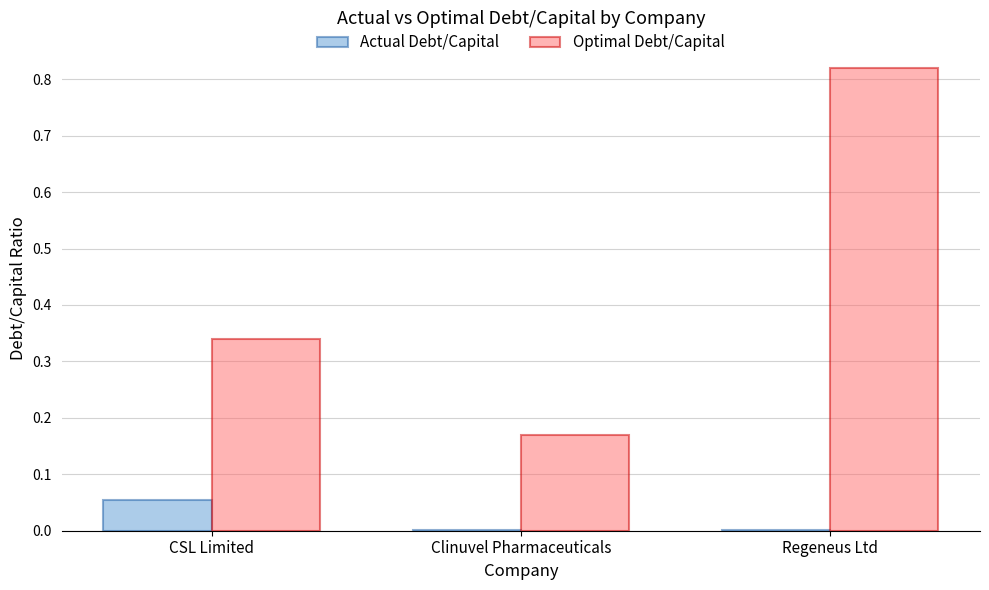

Which series changed the most between CSL Limited and Regeneus Ltd?

Optimal Debt/Capital